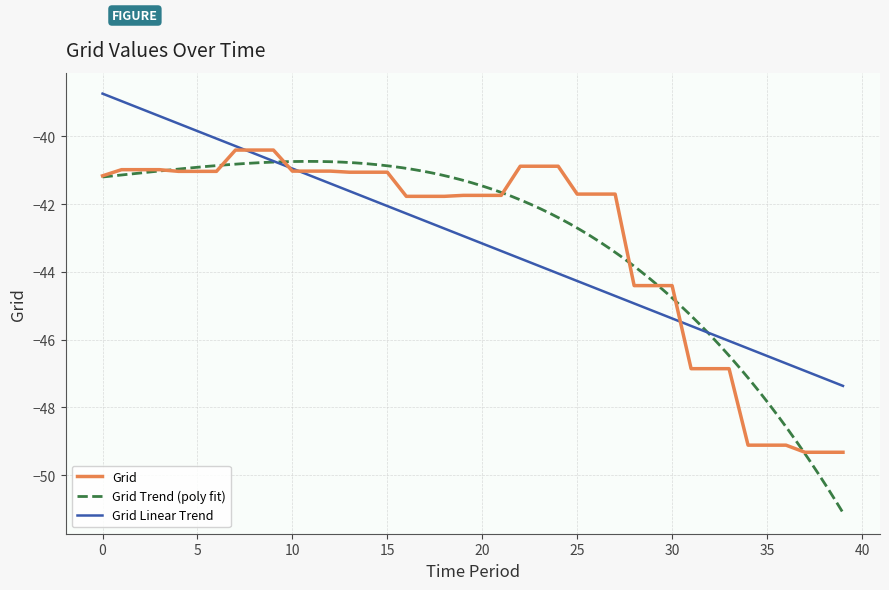

What value does the data have at 11?

-41.0